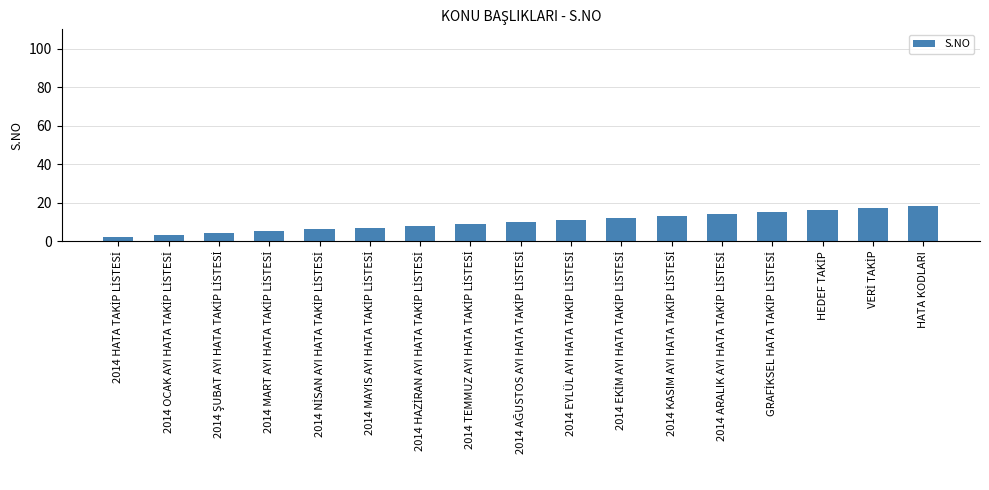

Reading right to left, list all the values displayed in this chart.

18	17	16	15	14	13	12	11	10	9	8	7	6	5	4	3	2